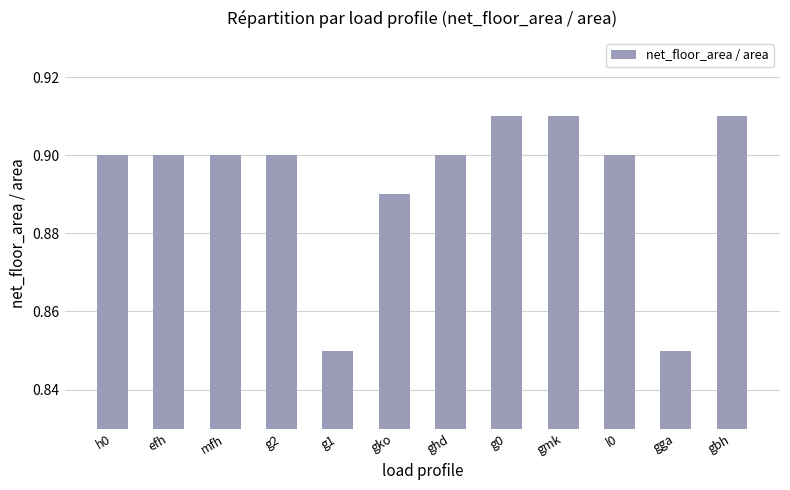

What is the label of the 6th bar from the right?

ghd